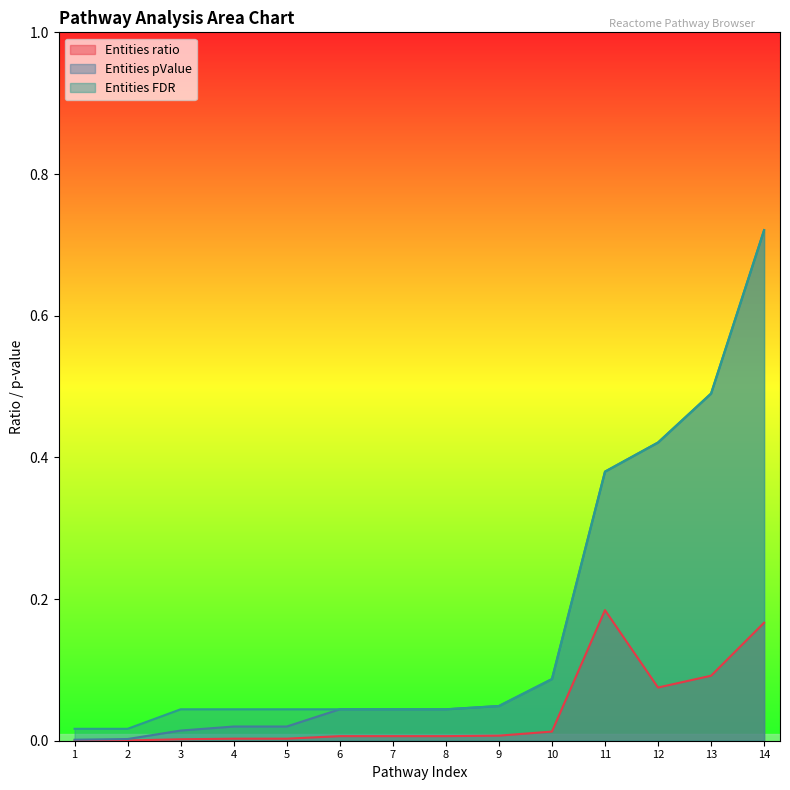

Is it true that Entities ratio equals 0.0 at 7?

True